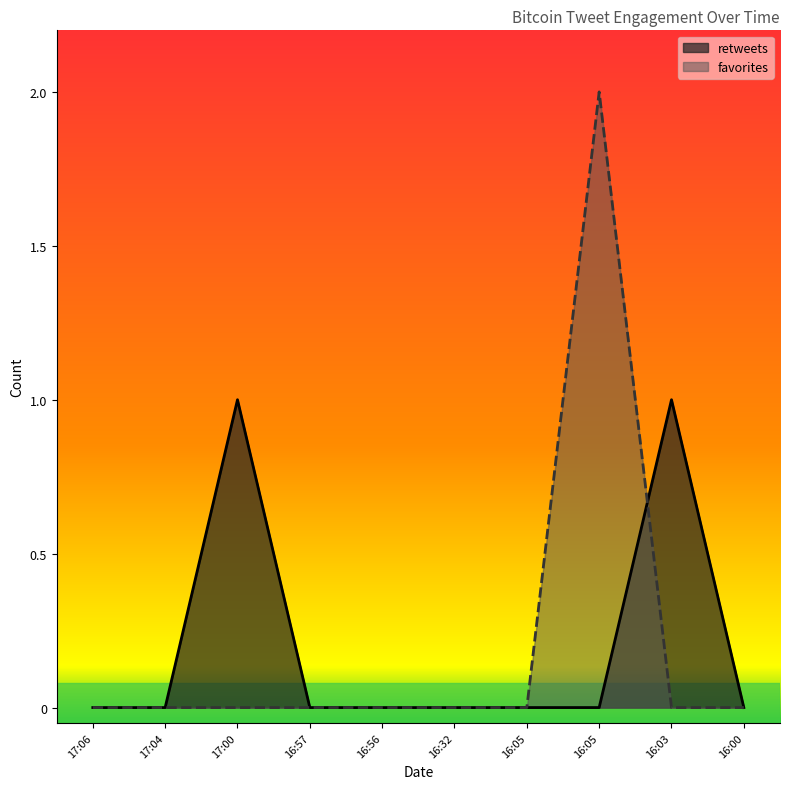

Count the favorites values in the range 0 to 1.

9